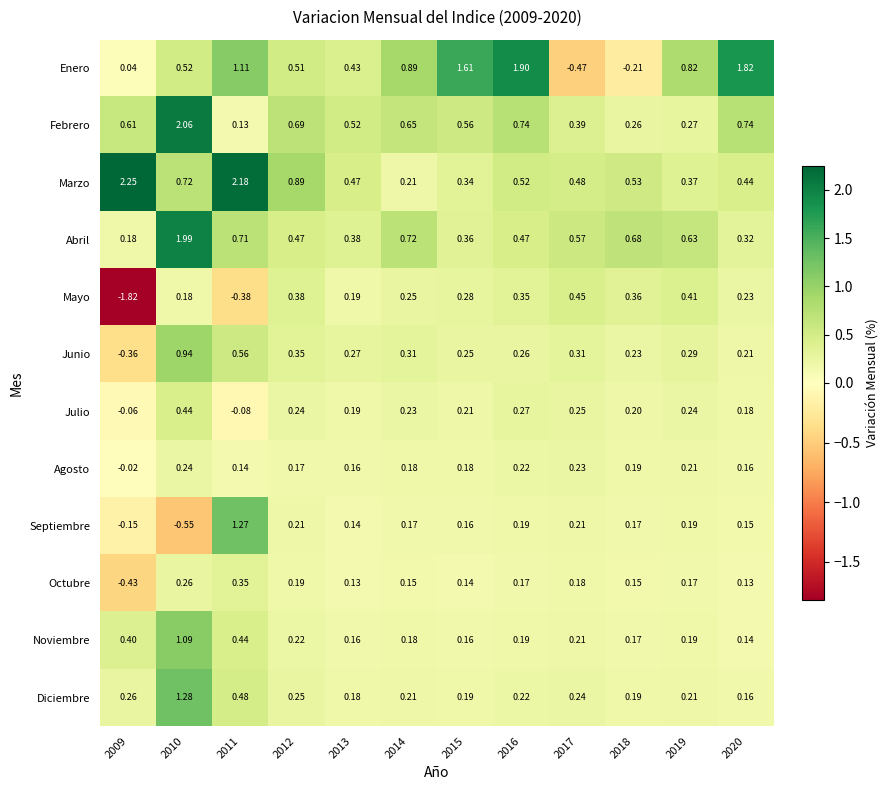

Which category has the highest value across all series?

2009